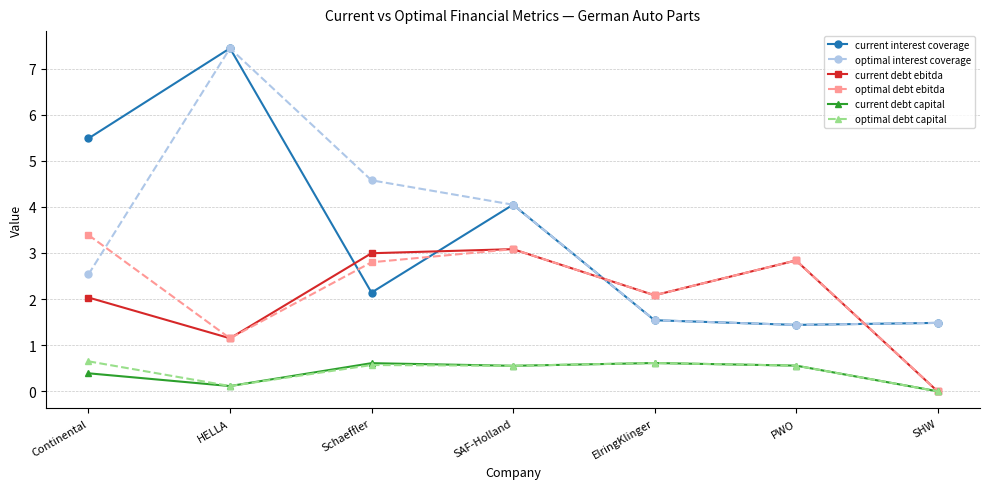

What position from the right is PWO?

2